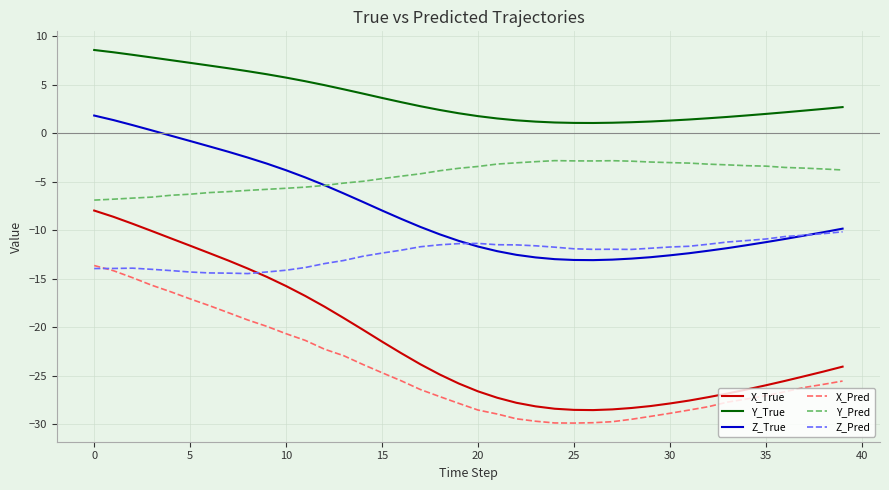

List the series in order of their peak value, lowest first.

X_Pred, Z_Pred, X_True, Y_Pred, Z_True, Y_True